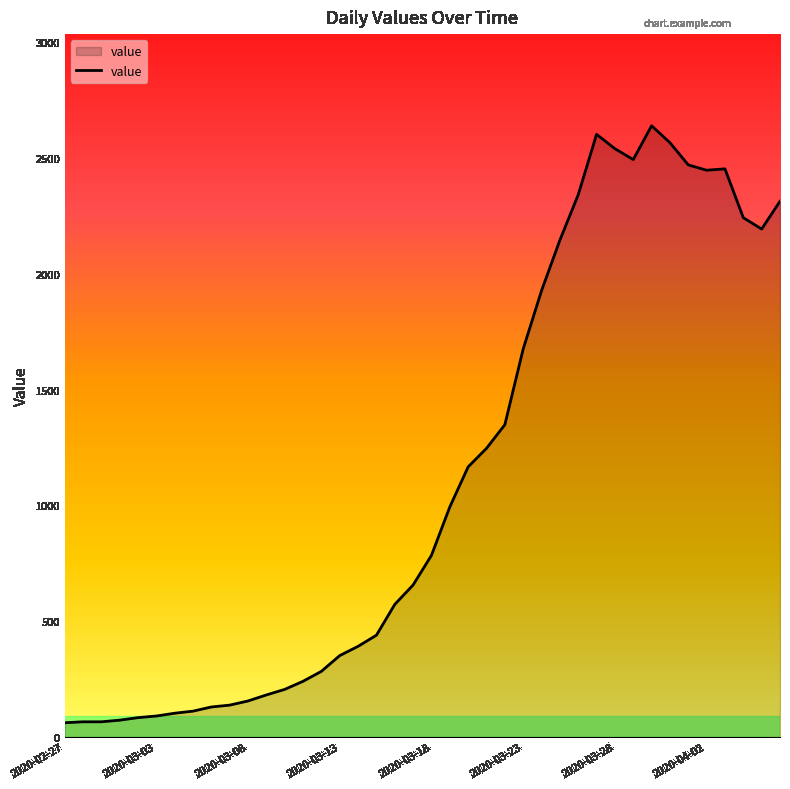

What is the greatest value displayed?

2639